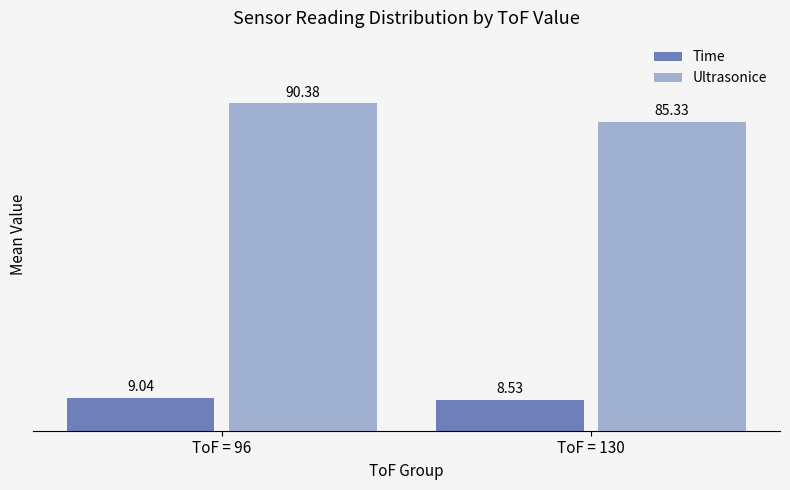

The Ultrasonice series shows 85.3 at ToF = 130. True or false?

True